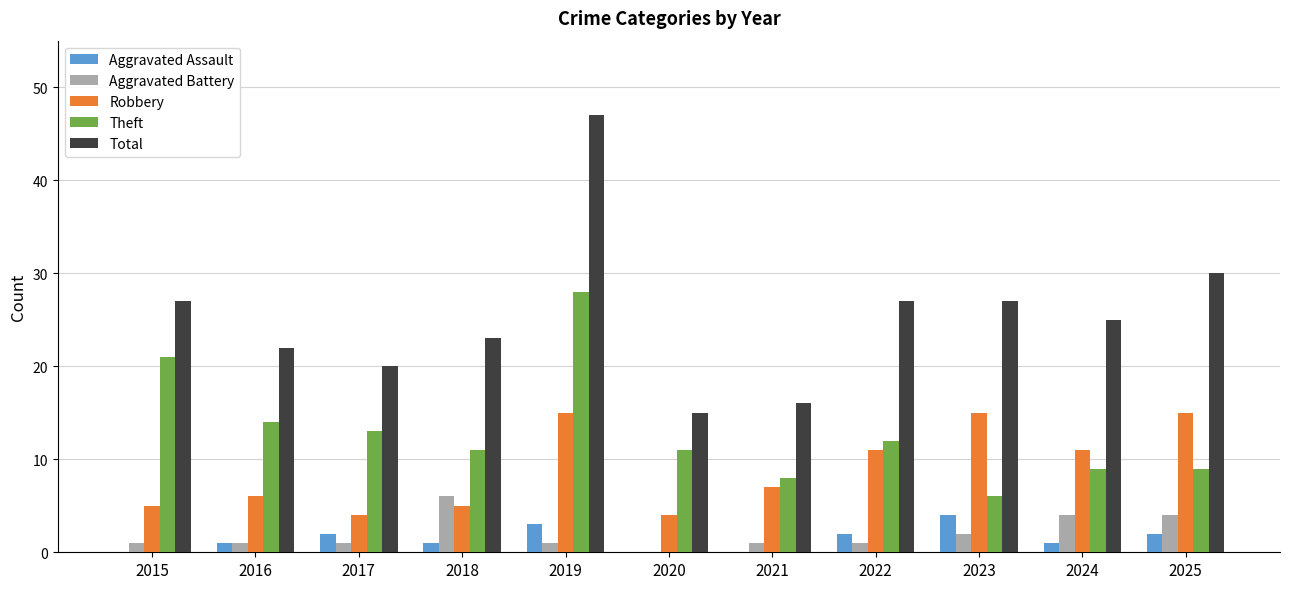

At which category does the chart reach its peak across all series?

2019